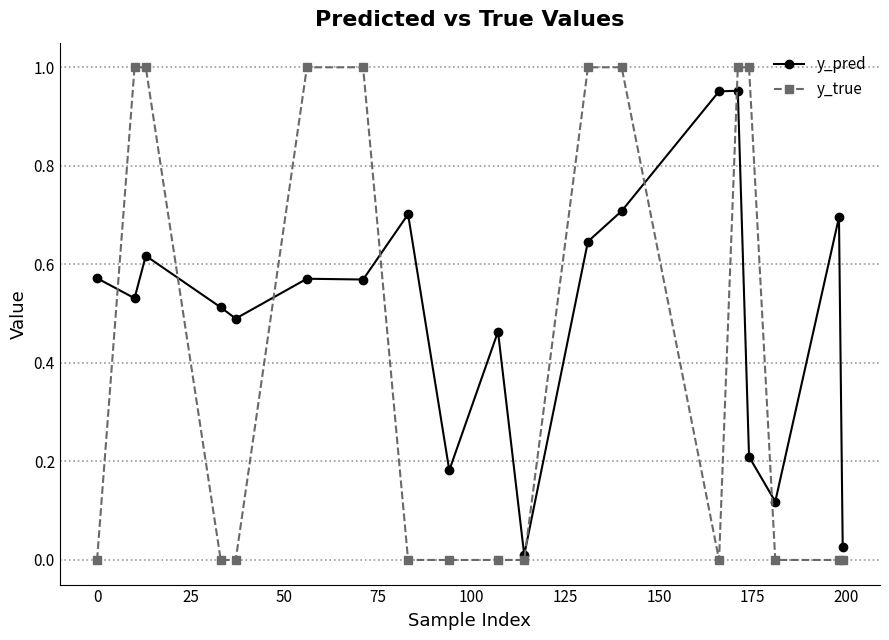

Which series has the widest spread of values?

y_true